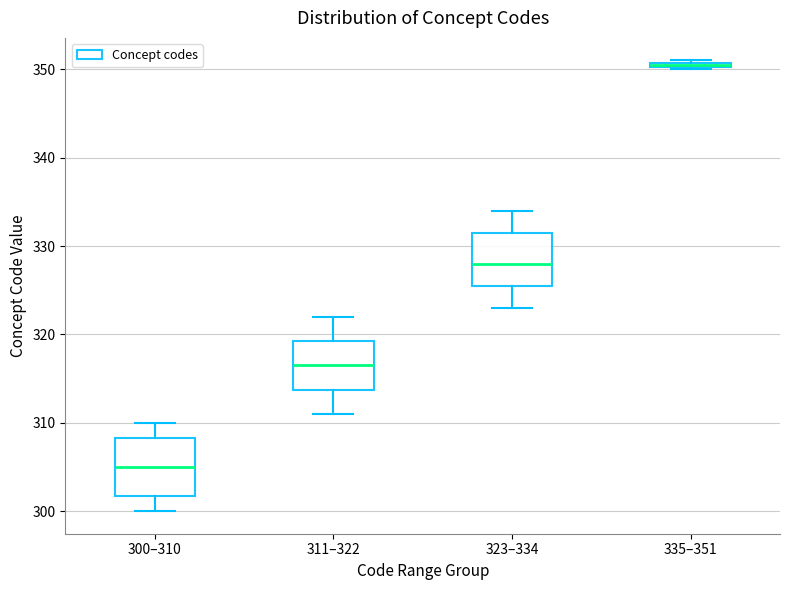

Which box's median line is the highest?

335–351